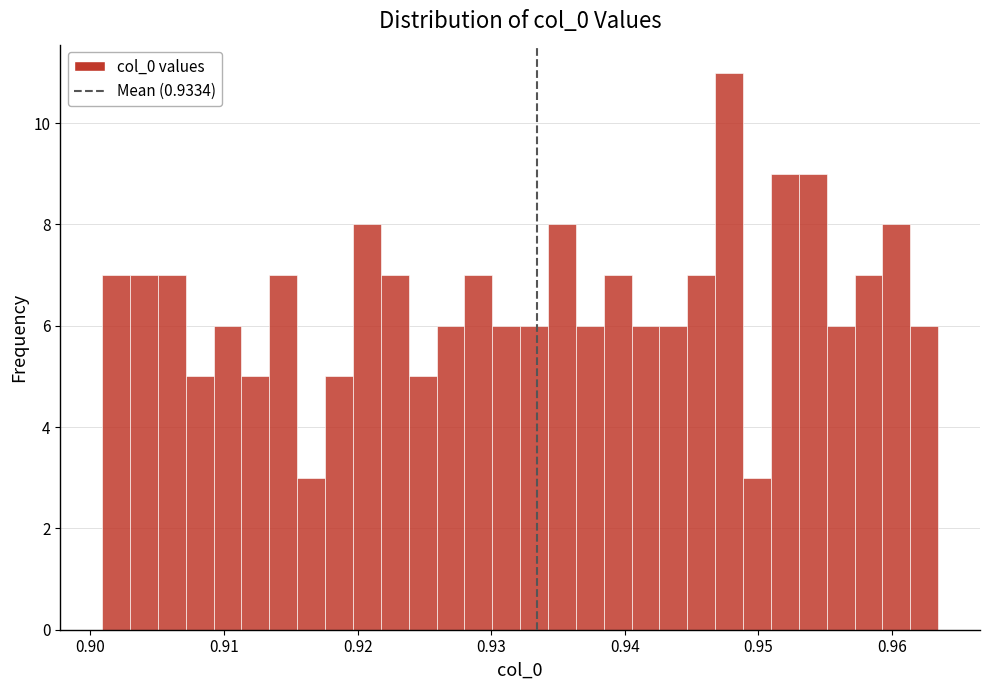

Read against the x-axis, roughly where is the centre of the tallest bar?

0.948